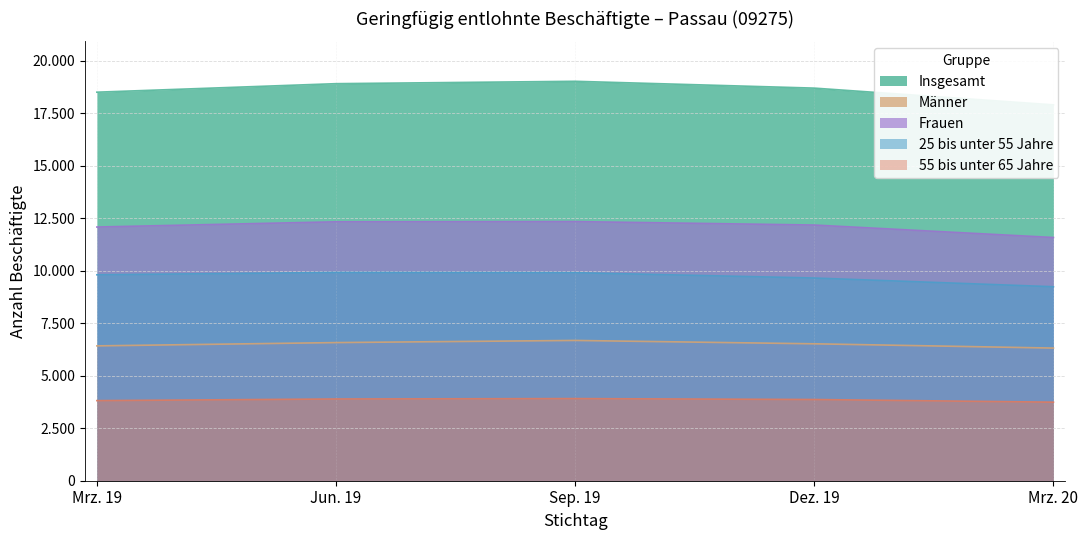

List the labels in order of Insgesamt value, smallest first.

Mrz. 20, Mrz. 19, Dez. 19, Jun. 19, Sep. 19